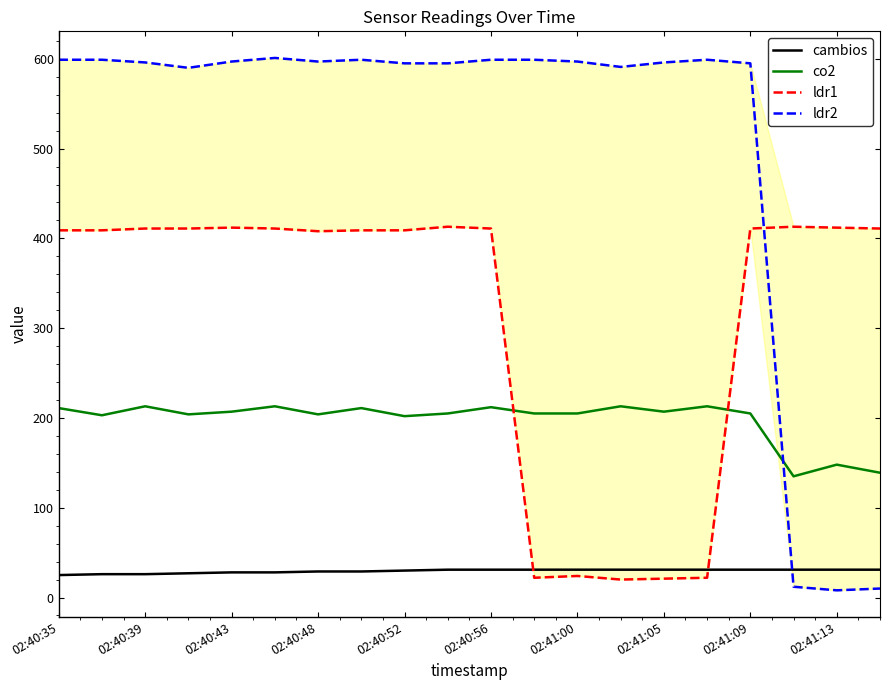

True or false: cambios and co2 intersect in this chart.

False